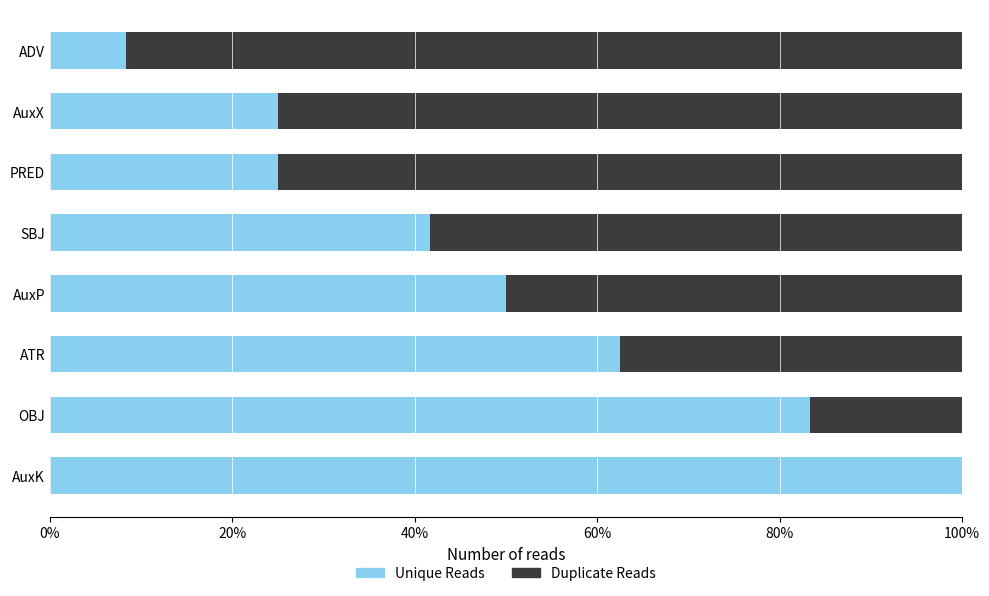

What are all the series names shown in the legend?

Unique Reads, Duplicate Reads